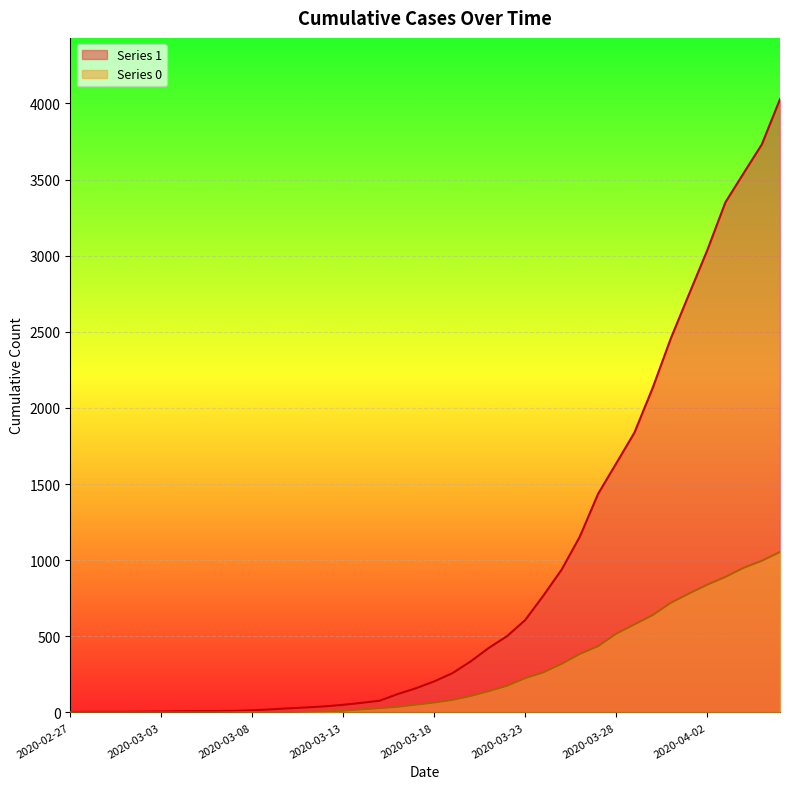

What is the total value across all series at 2020-03-24?

1031